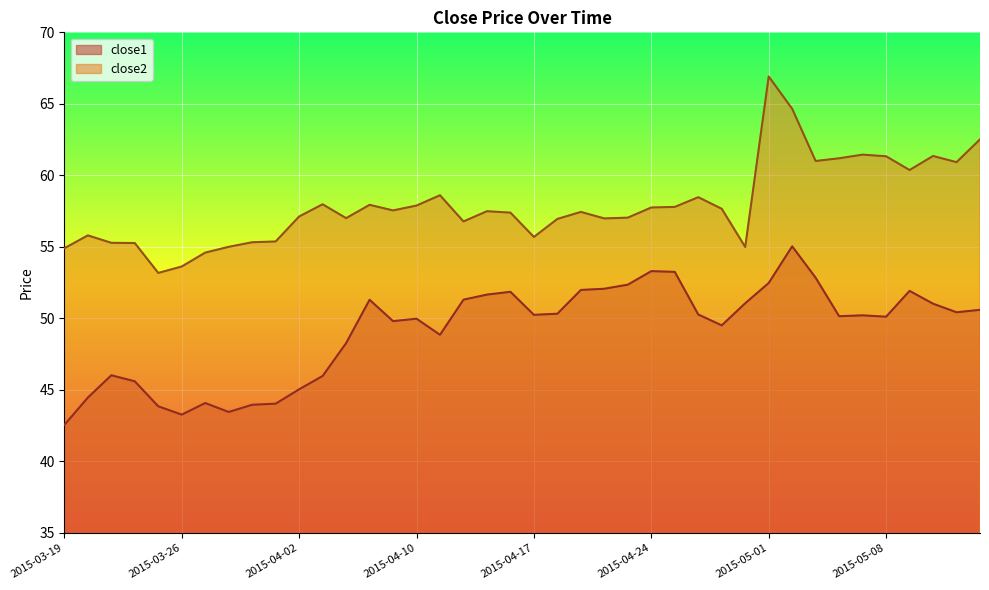

What is the average value of the close2 series?

57.9